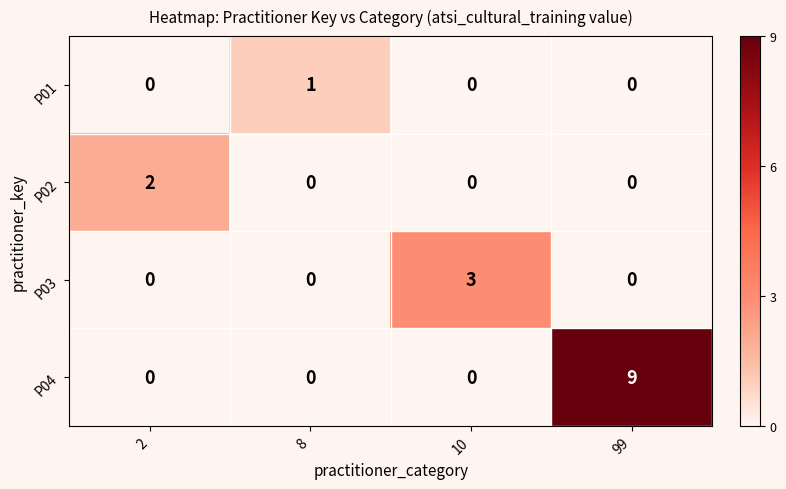

How many series are shown in this chart?

4